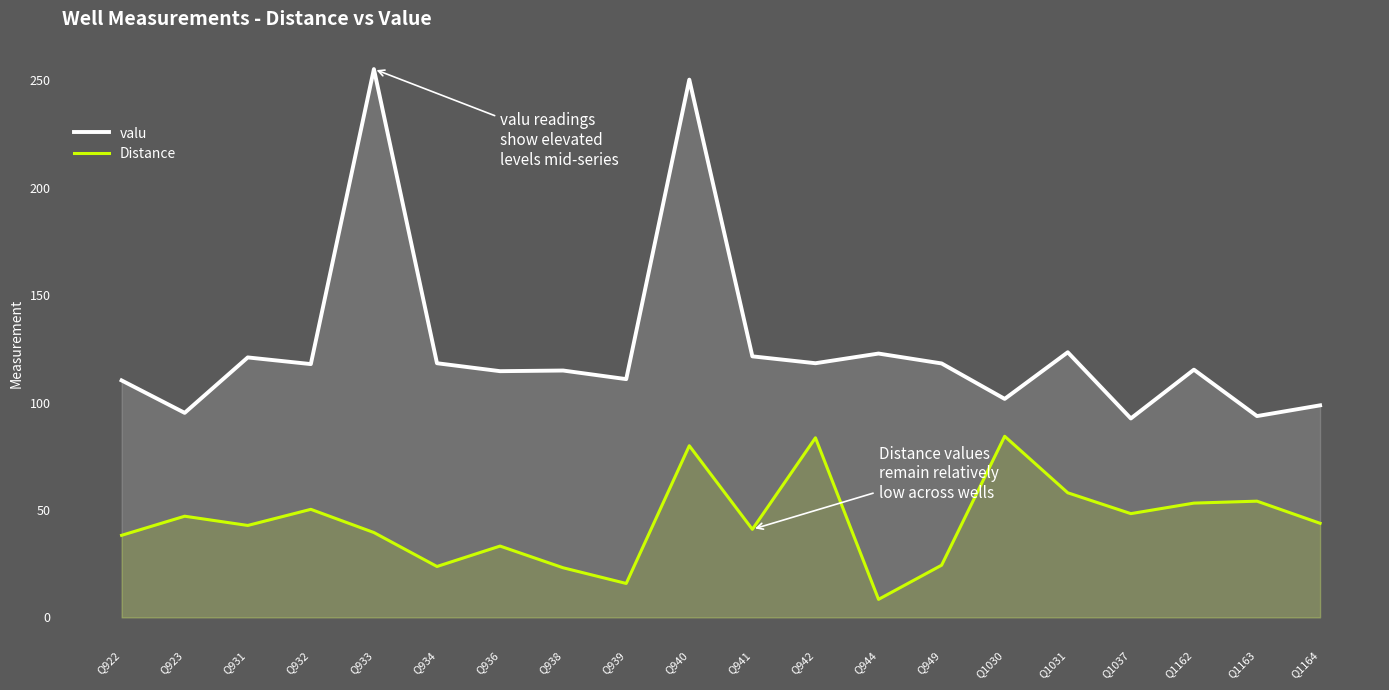

Does the chart display data point markers on the line(s)?

No